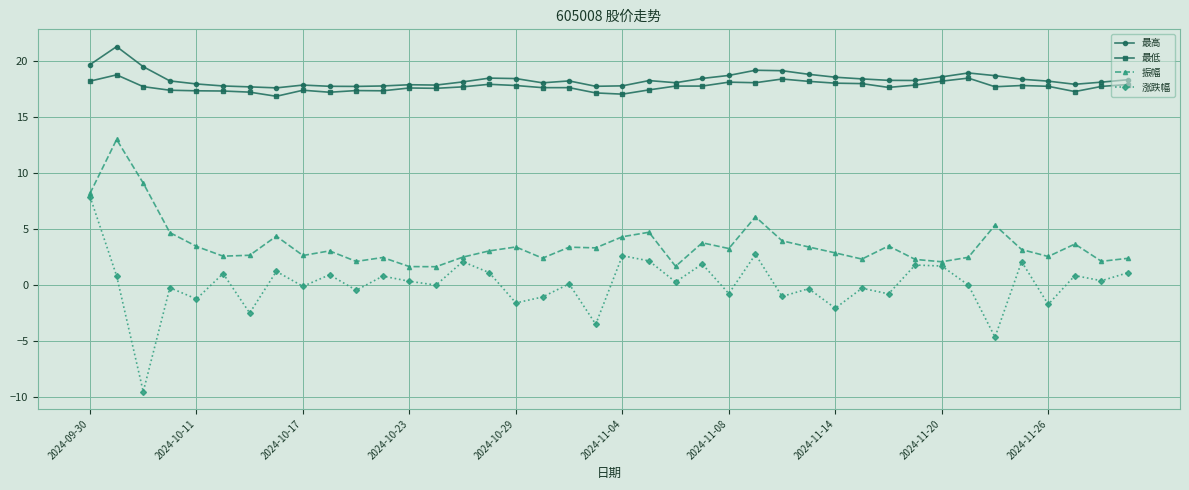

Is this an area chart (filled region under the line)?

No